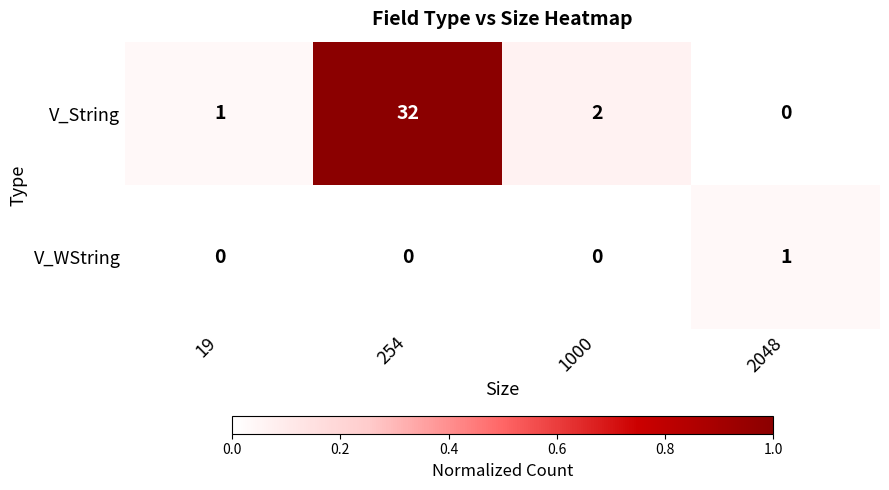

How many values in V_String are above zero?

3